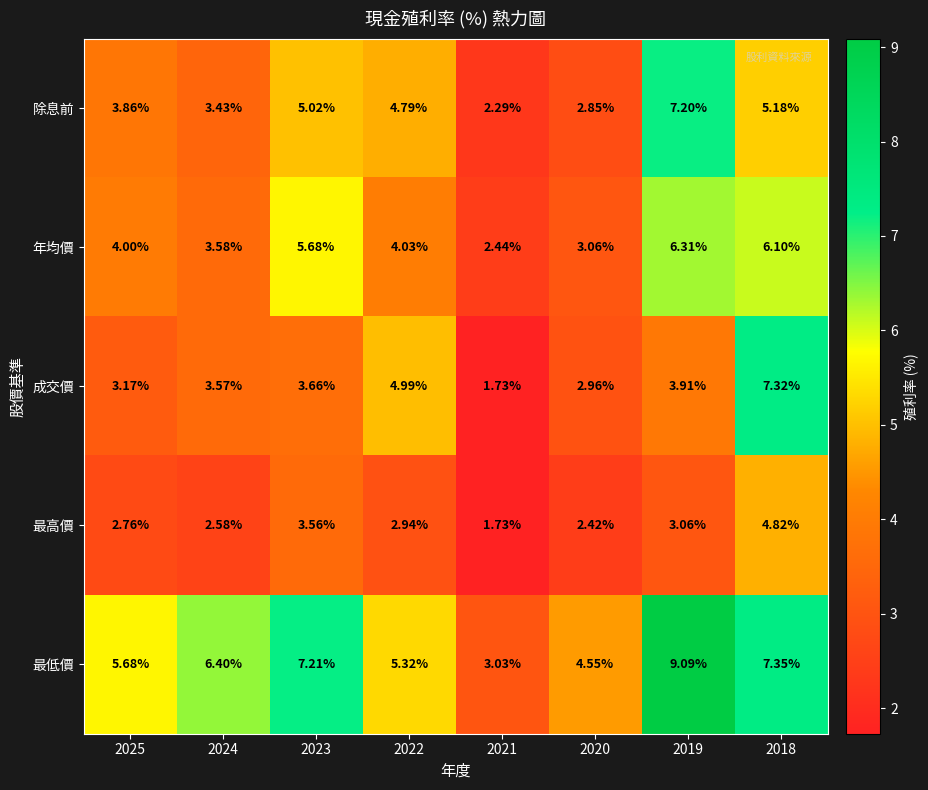

Which series changed the most between 2024 and 2023?

年均價